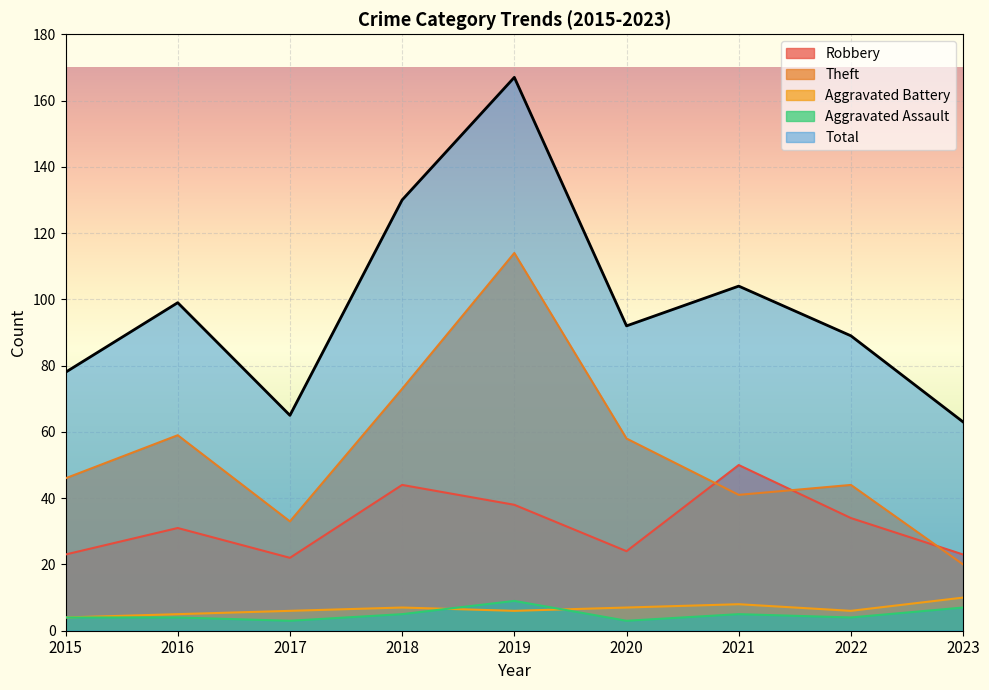

Is the value of Robbery at 2023 greater than the value of Aggravated Assault at 2023?

Yes